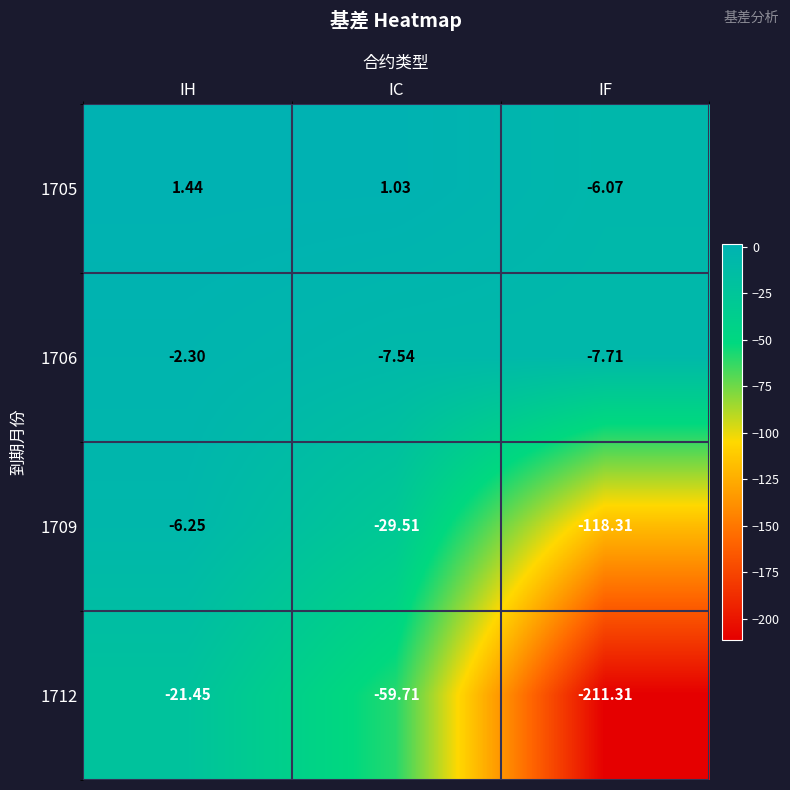

How many categories are shown in the chart?

3